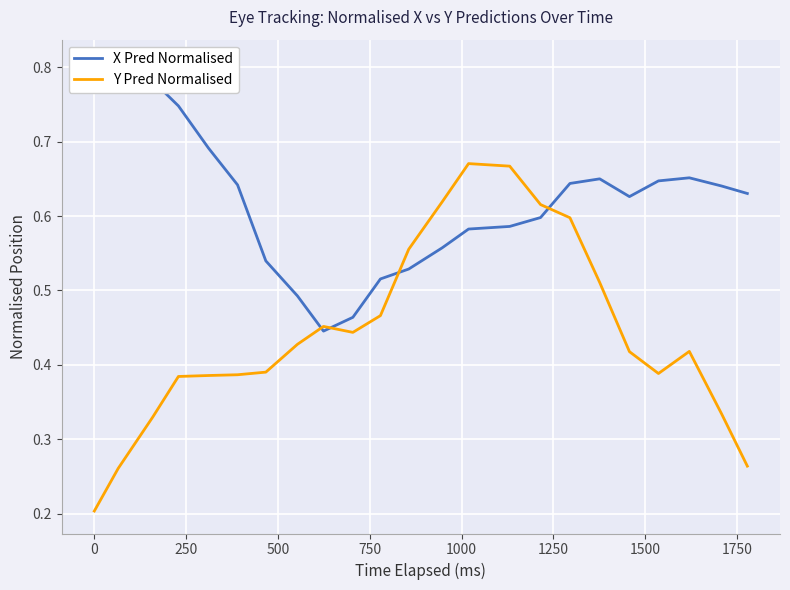

Is it true that X Pred Normalised equals 0.3 at 16?

False